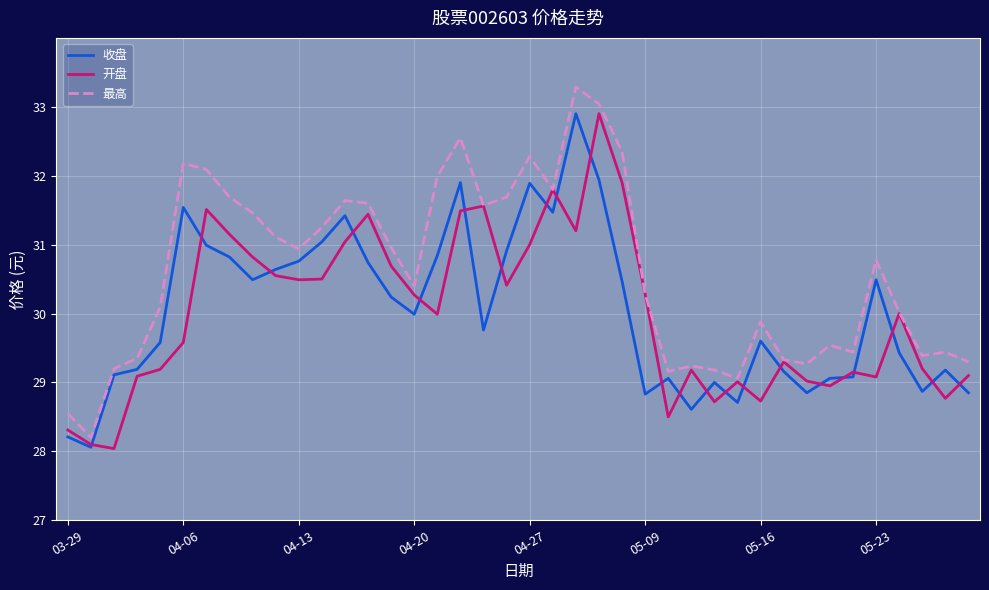

Which series has the largest total across all categories?

最高